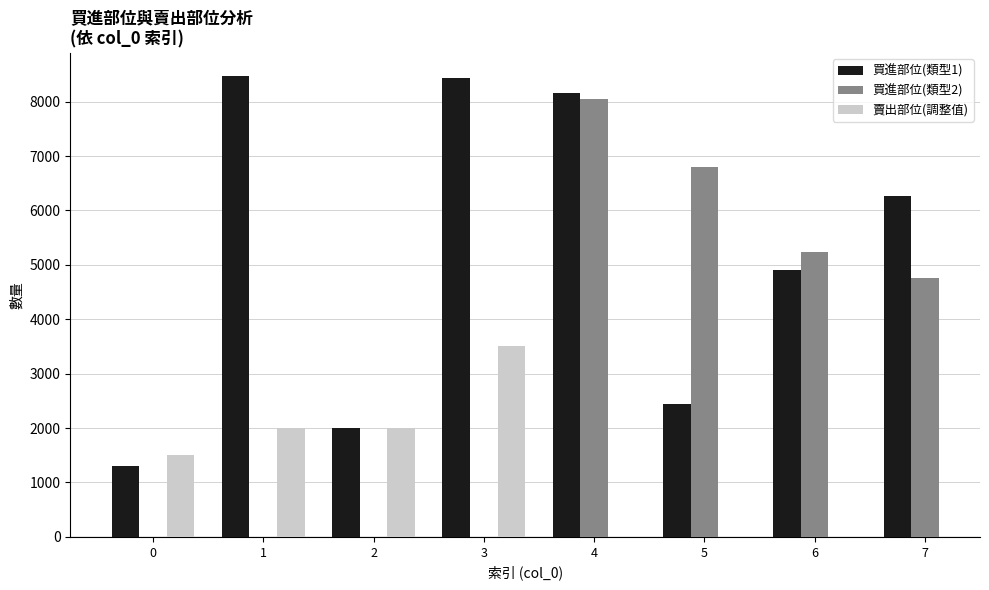

Where is the data nearest to the value 4887?

6